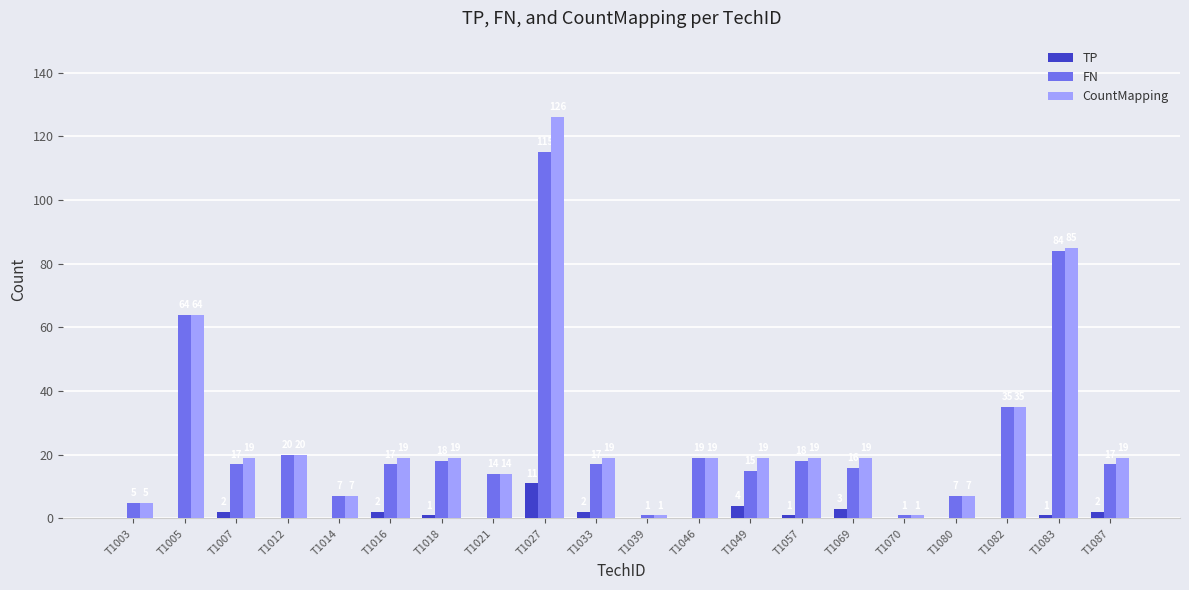

The value of CountMapping at T1021 is 23. True or false?

False